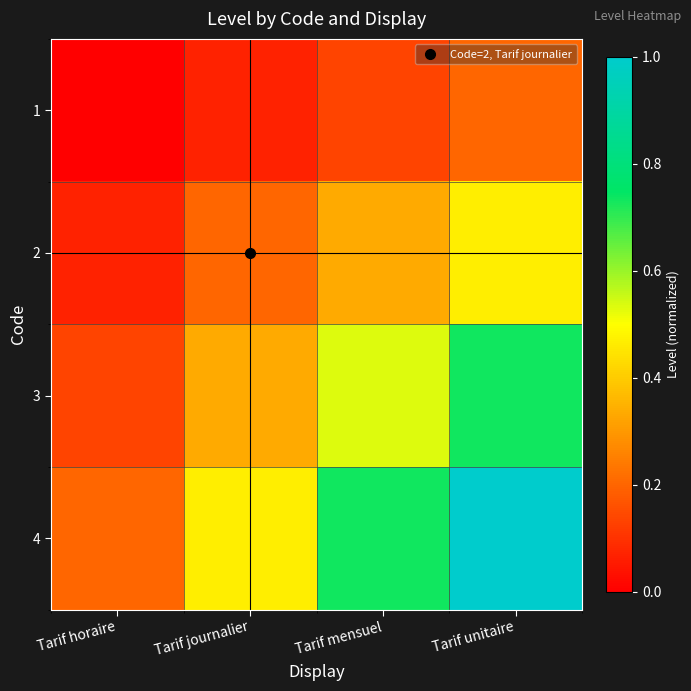

Which series has the widest spread of values?

4